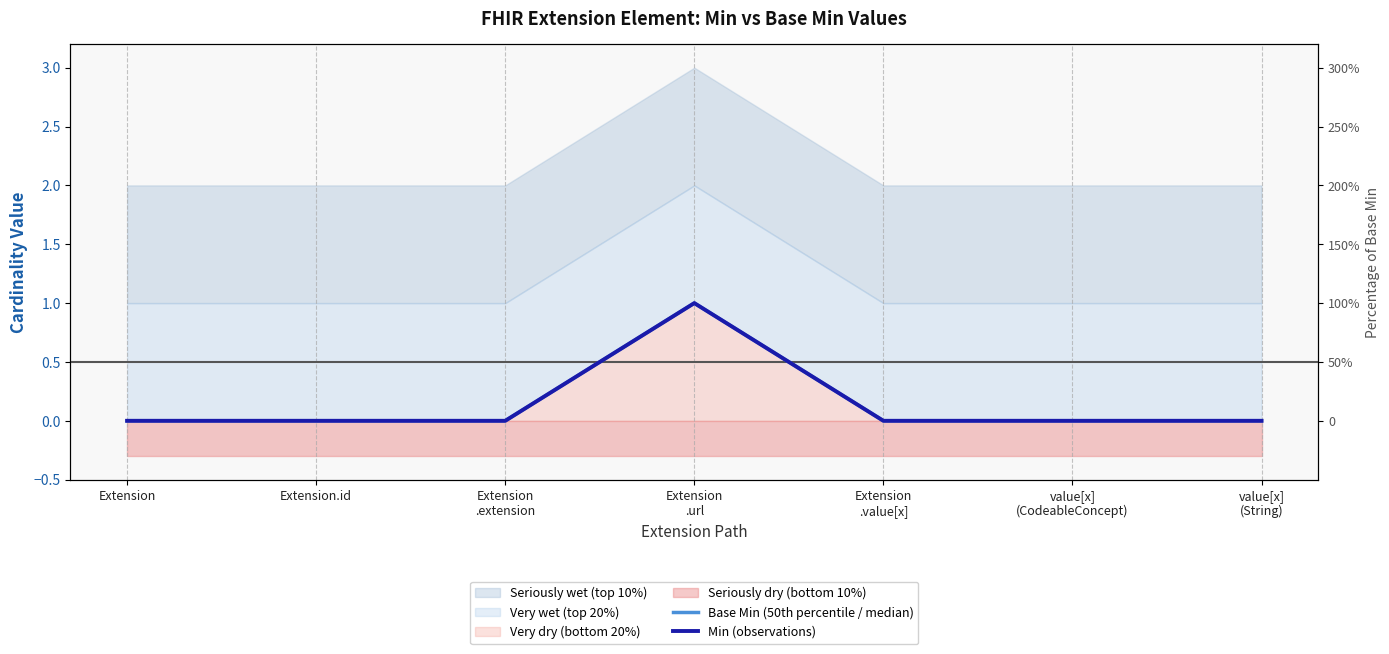

How many data points in Base Min (50th percentile / median) are above 0?

1